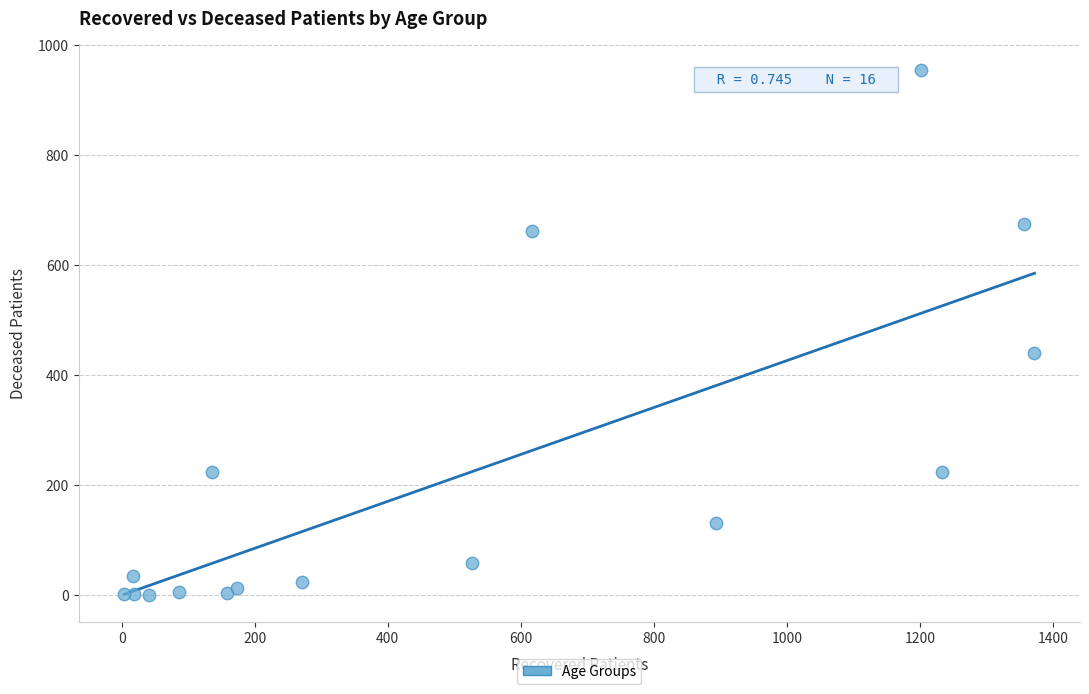

What Y value in the scatter plot is closest to 477?

441